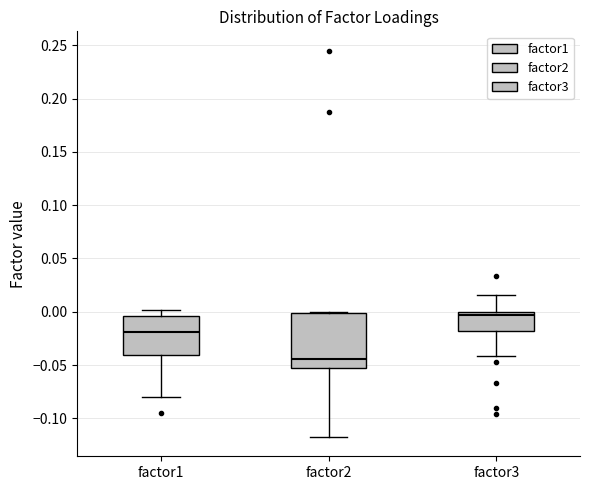

Reading left to right, read every box against the y-axis: the position of its median line, the range the box covers, and the ends of its whiskers. The values are not printed on the chart, so give them approximately, as read against the axis.

factor1: median -0.020, box -0.040 to -0.005, whiskers -0.080 to 0.000
factor2: median -0.045, box -0.055 to 0.000, whiskers -0.120 to 0.000
factor3: median -0.005, box -0.020 to 0.000, whiskers -0.040 to 0.015